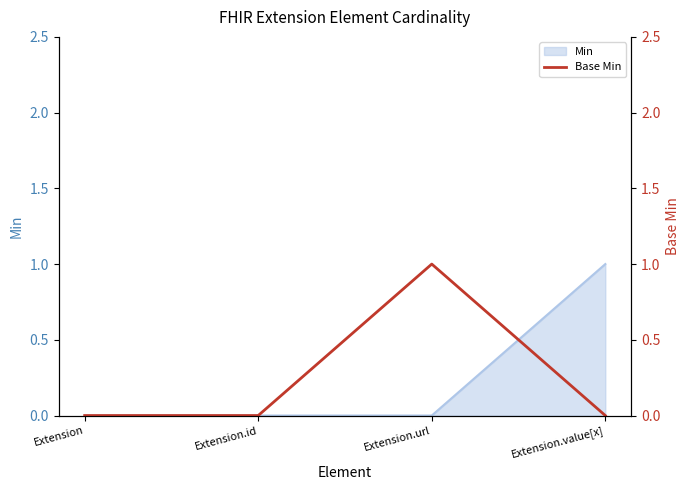

The value of Min at Extension.value[x] is 1. True or false?

True